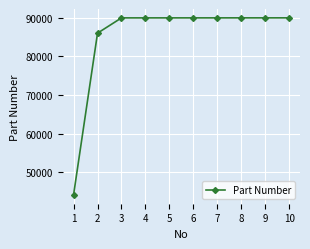

The value at 3 is 122823. True or false?

False